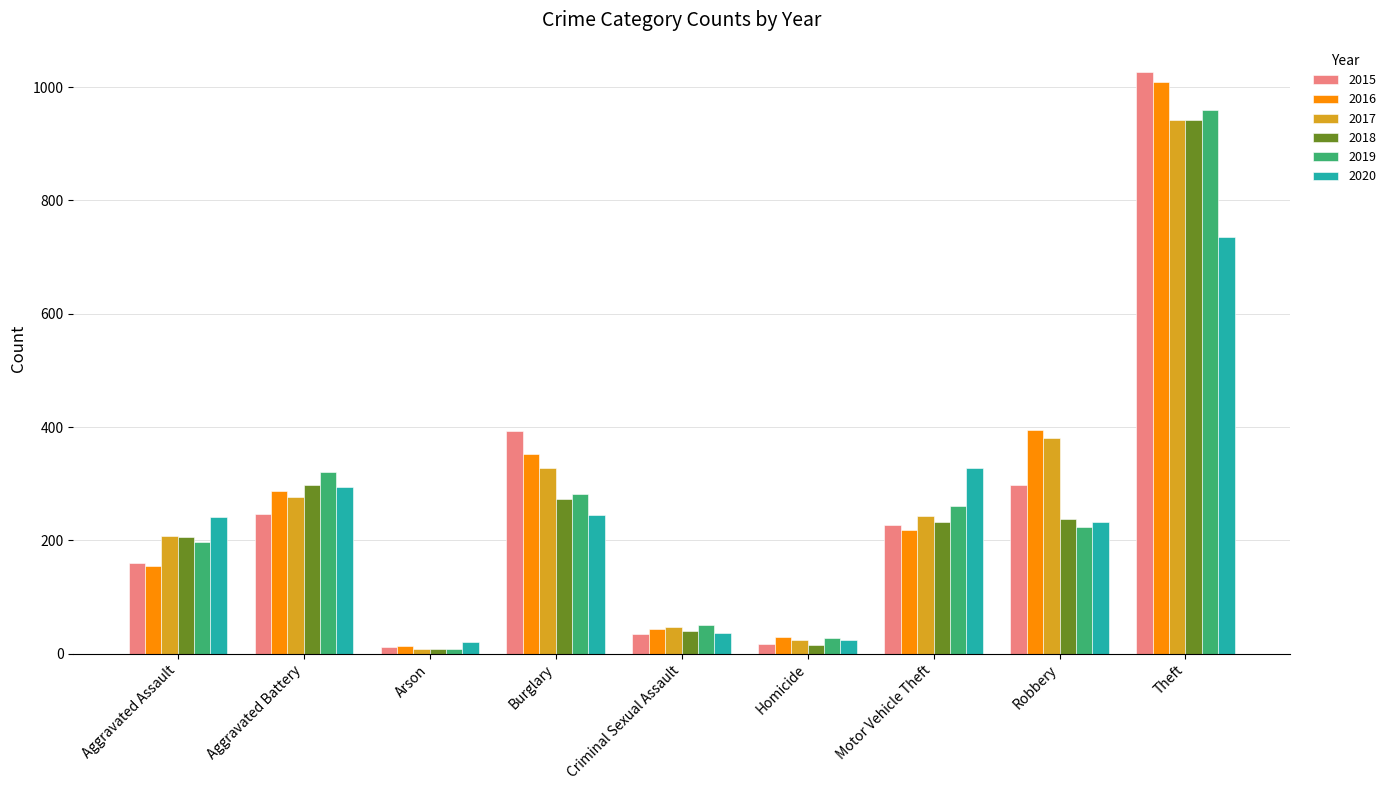

What is the total value across all series at Aggravated Assault?

1166